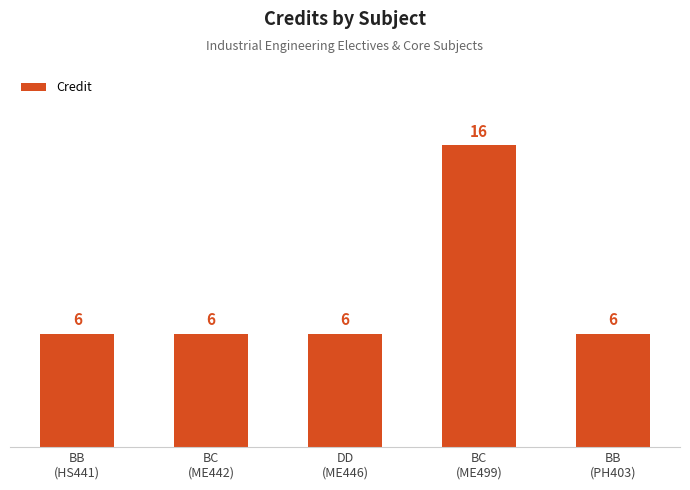

What is the label of the 2nd bar from the left?

BC
(ME442)